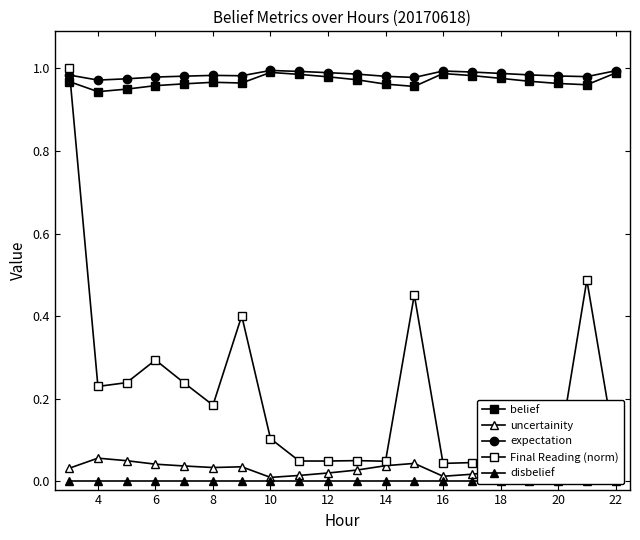

The value of Final Reading (norm) at 16 is 0.0. True or false?

False